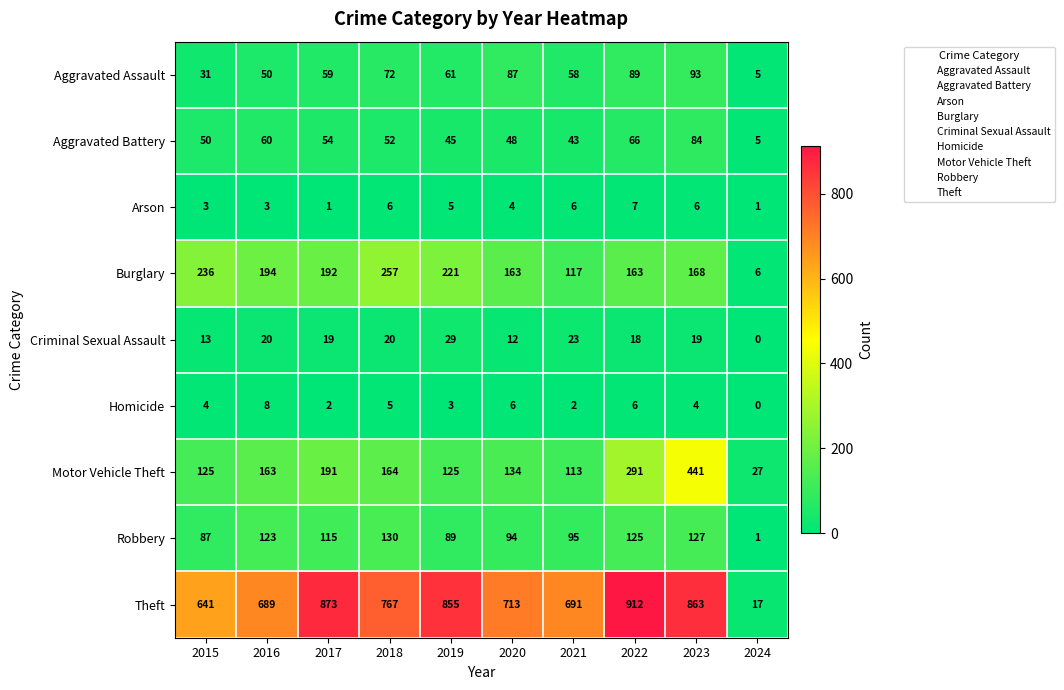

What is the lowest value of the Burglary series?

6